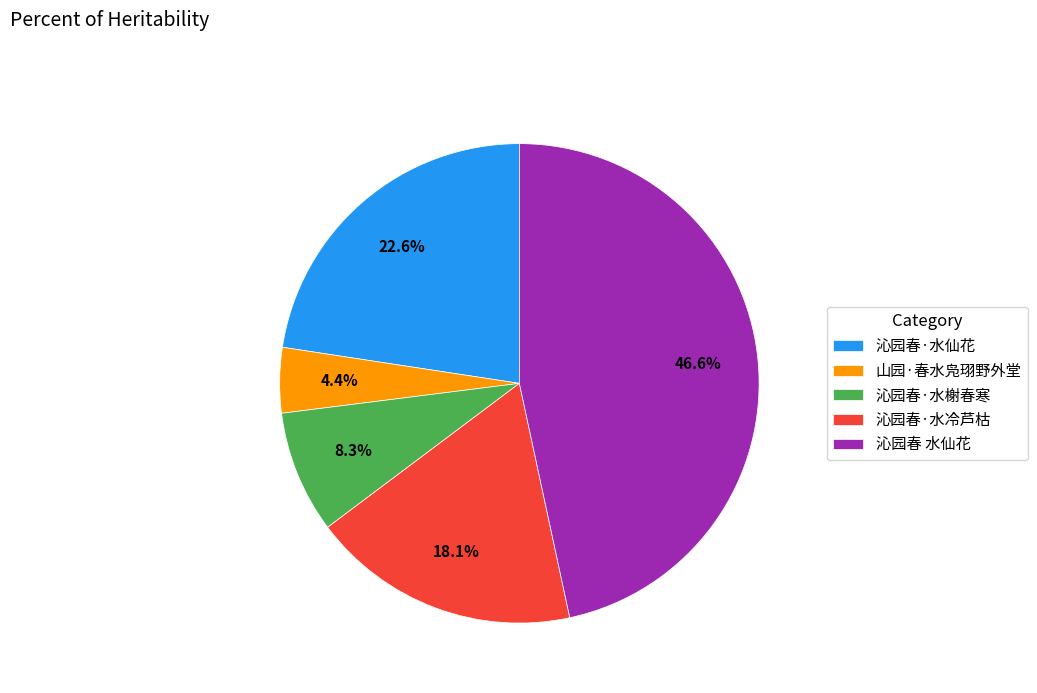

Do 沁园春·水榭春寒 and 沁园春·水仙花 together represent more than half of the pie?

No